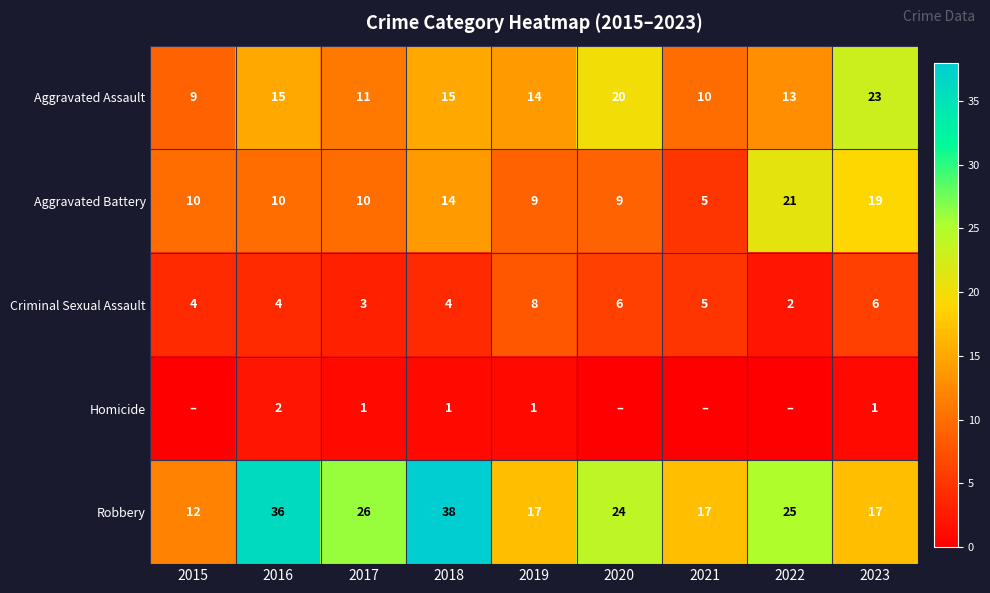

At which label is Criminal Sexual Assault closest to 5?

2021